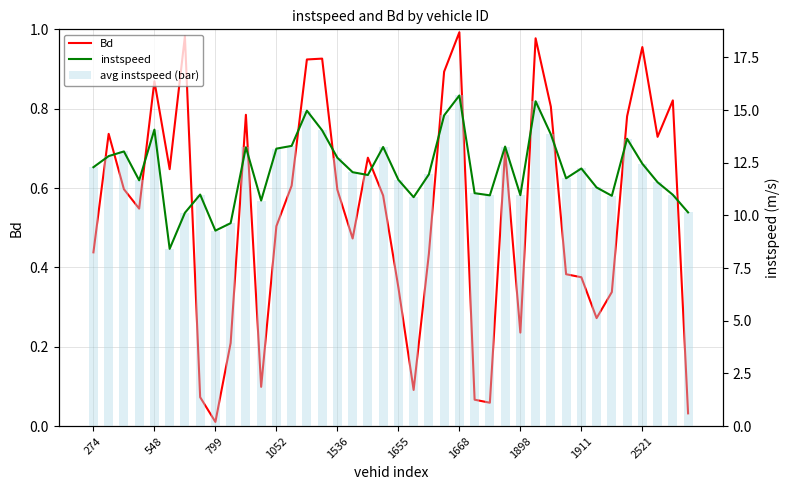

Between 1911 and 33, which is larger?

33